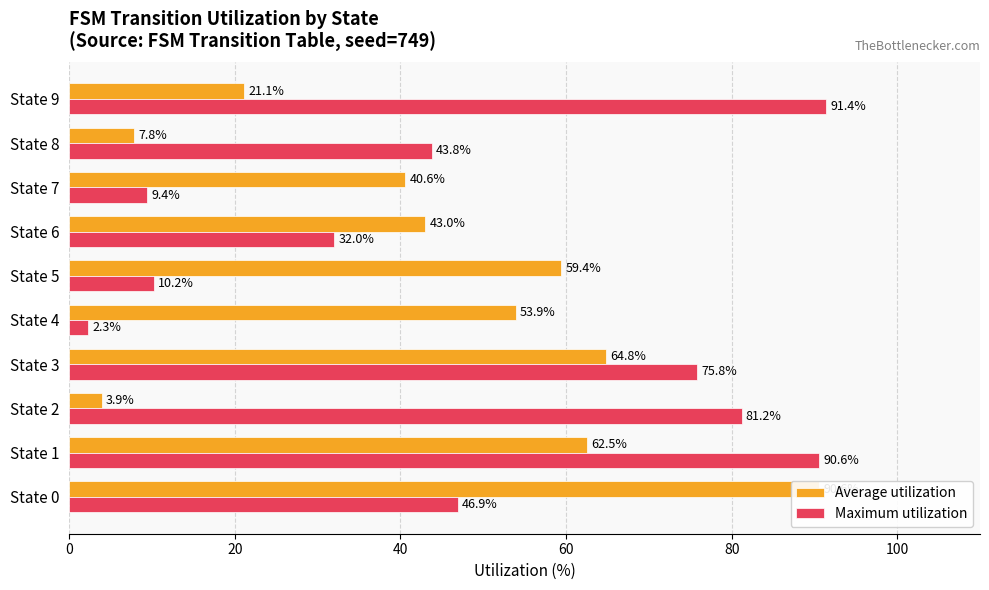

Is the value of Maximum utilization at State 5 greater than the value of Average utilization at State 4?

No